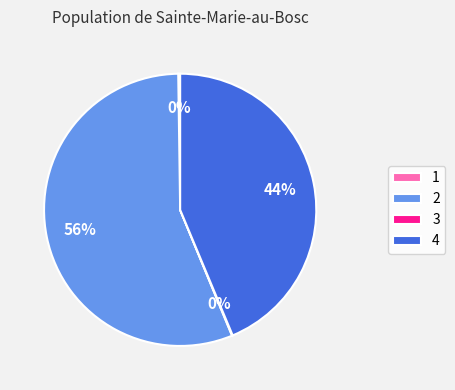

To the nearest percent, what is the average slice percentage?

25%